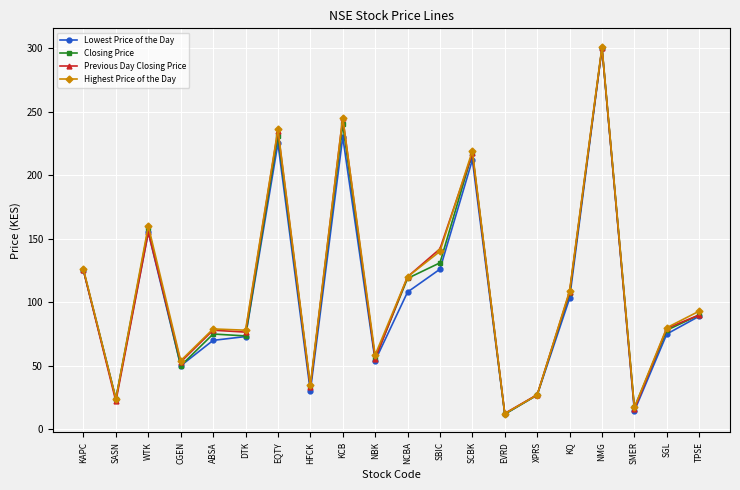

What value does the Previous Day Closing Price series have at DTK?

76.5